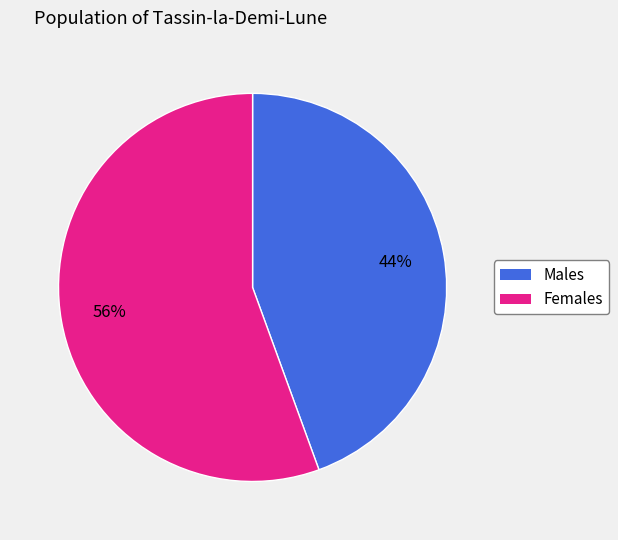

Does any single category account for the majority?

Yes